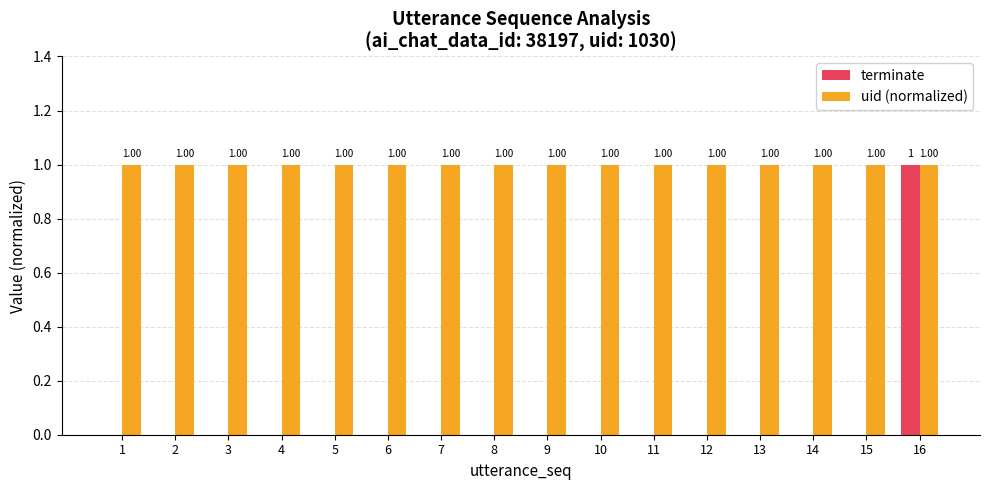

At which category is the sum across all series the highest?

16